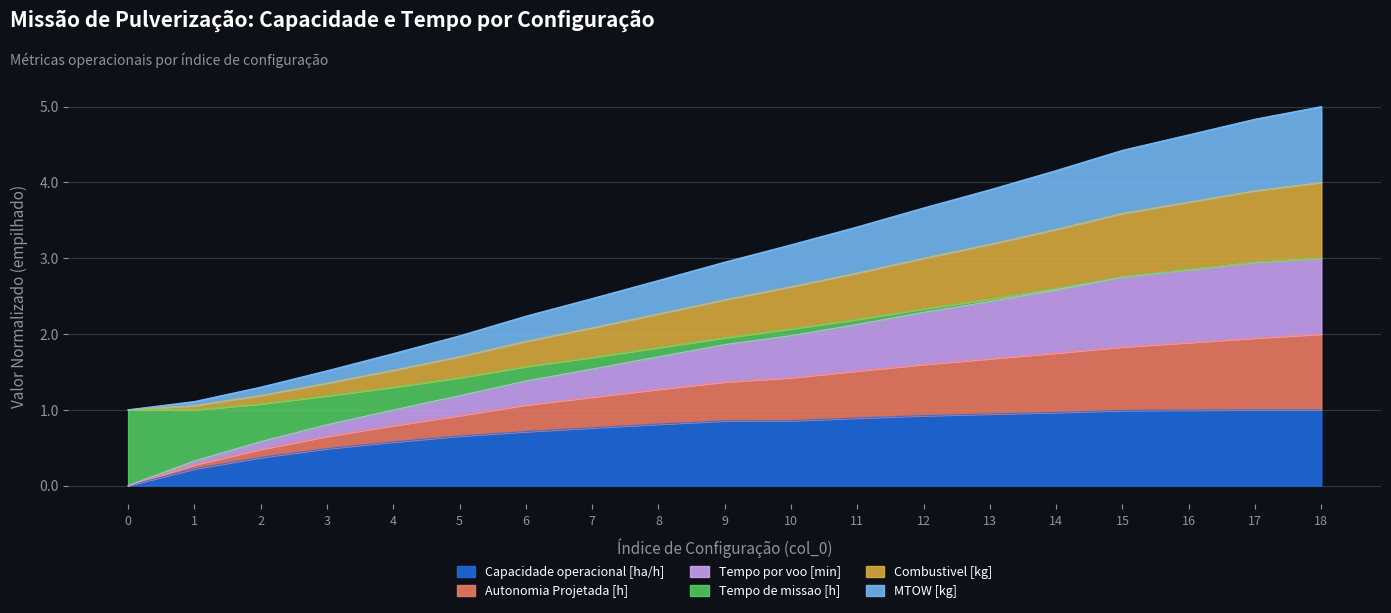

What is the total value across all series at 6?

2.2